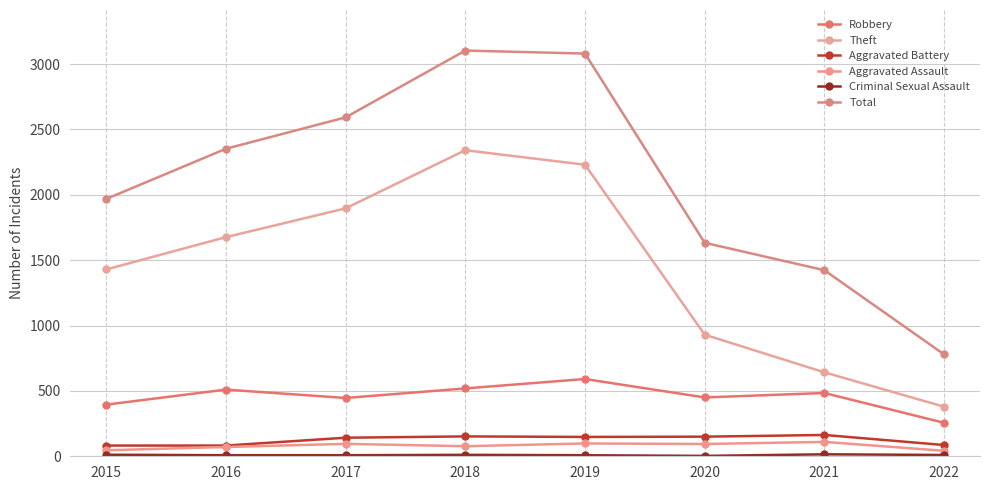

What is the total value across all series at 2018?

6203